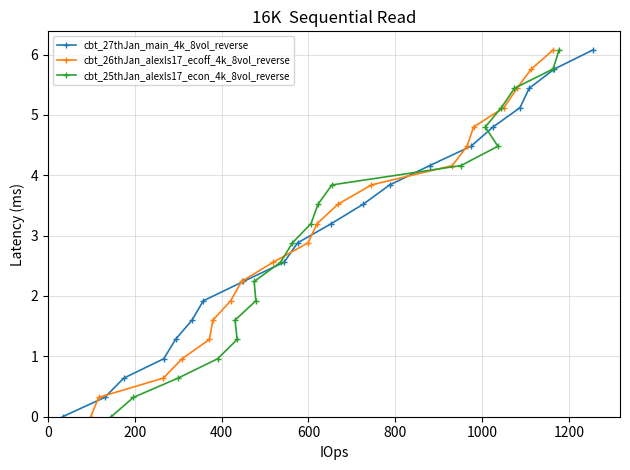

What is the value of the cbt_26thJan_alexls17_ecoff_4k_8vol_reverse point at the 10th from the left?

2.9